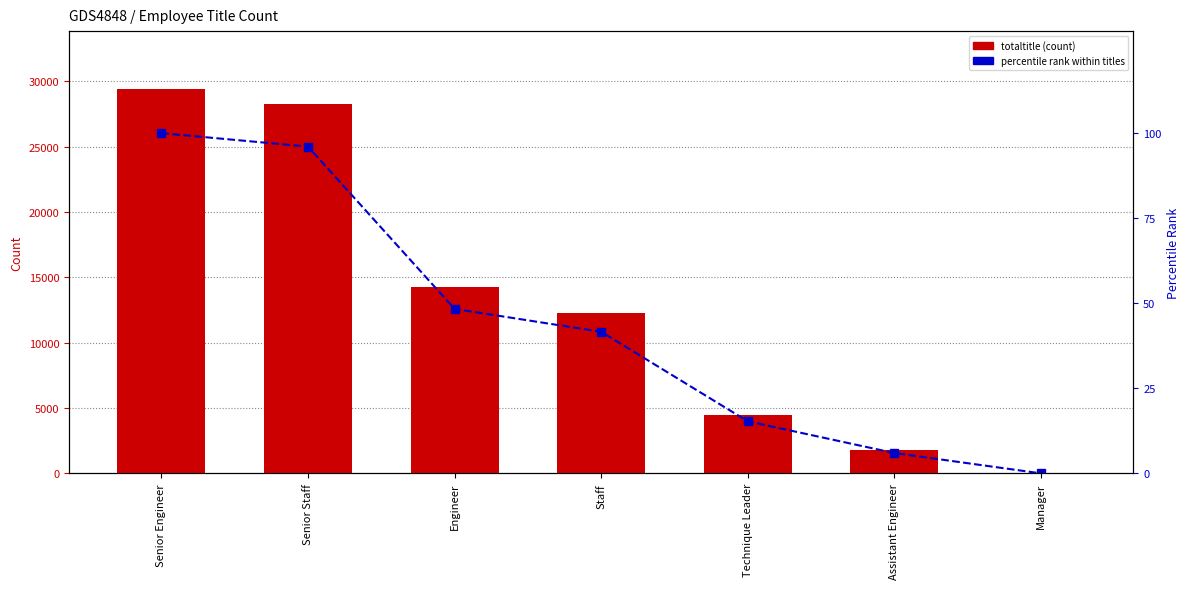

Which series has the largest total across all categories?

totaltitle